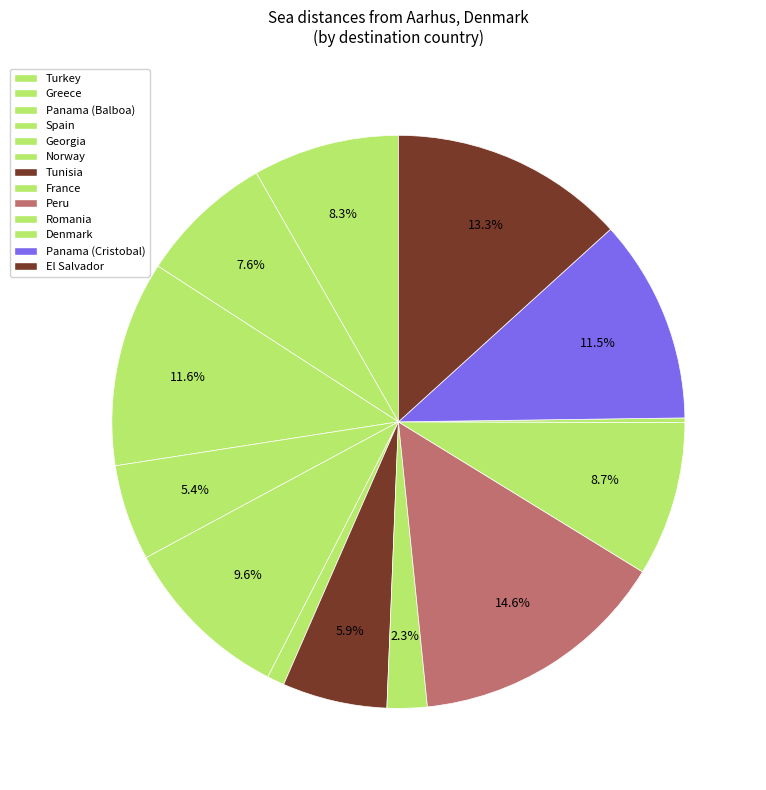

How many segments does this pie chart have?

13